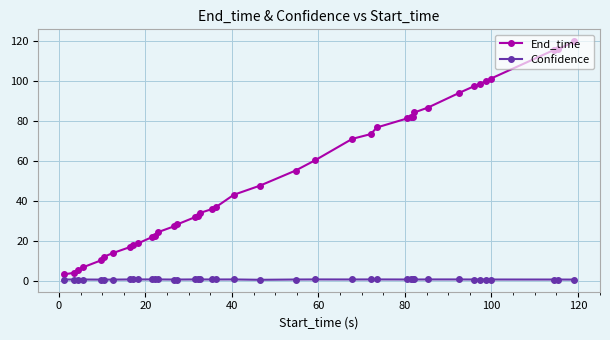

Which series has the largest range (max minus min)?

End_time